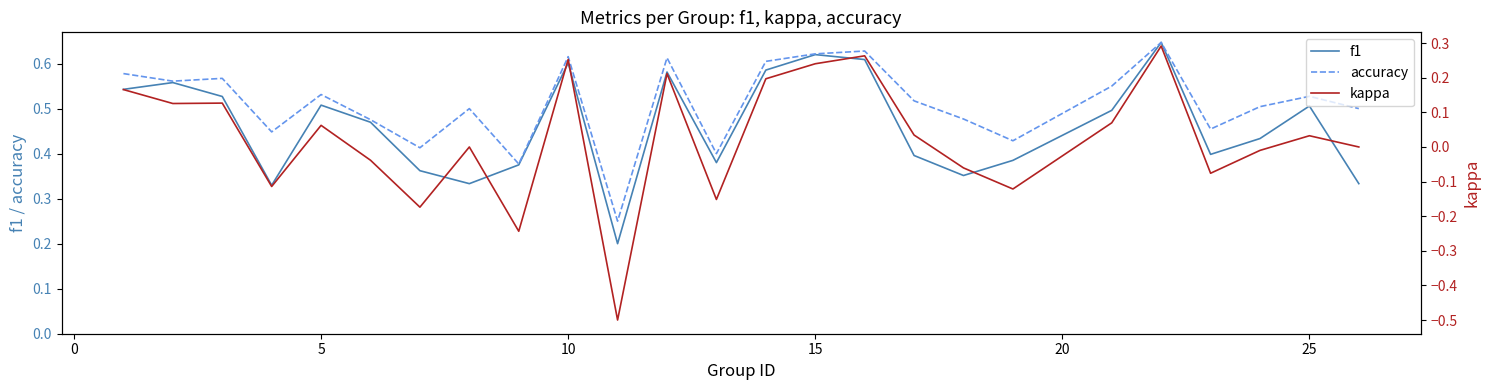

The value of f1 at 15 is 0.9. True or false?

False